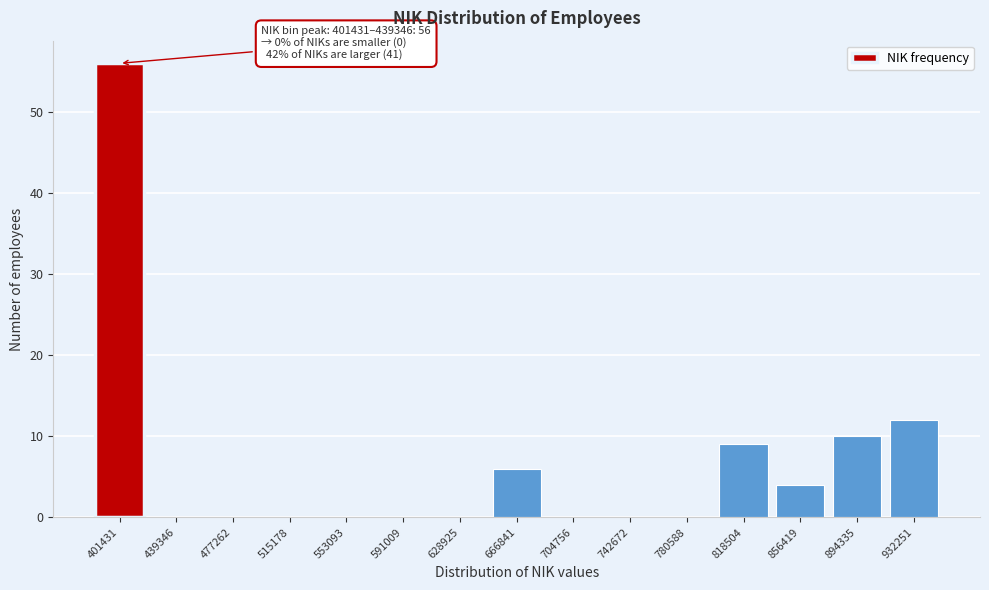

Reading left to right, list all the values displayed in this chart.

401431=56	439346=0	477262=0	515178=0	553093=0	591009=0	628925=0	666841=6	704756=0	742672=0	780588=0	818504=9	856419=4	894335=10	932251=12